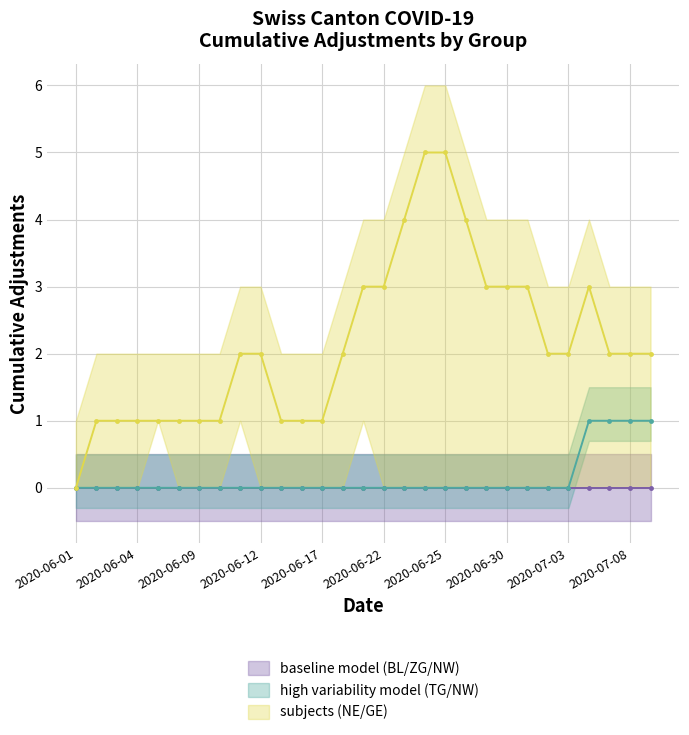

Does the chart display data point markers on the line(s)?

Yes